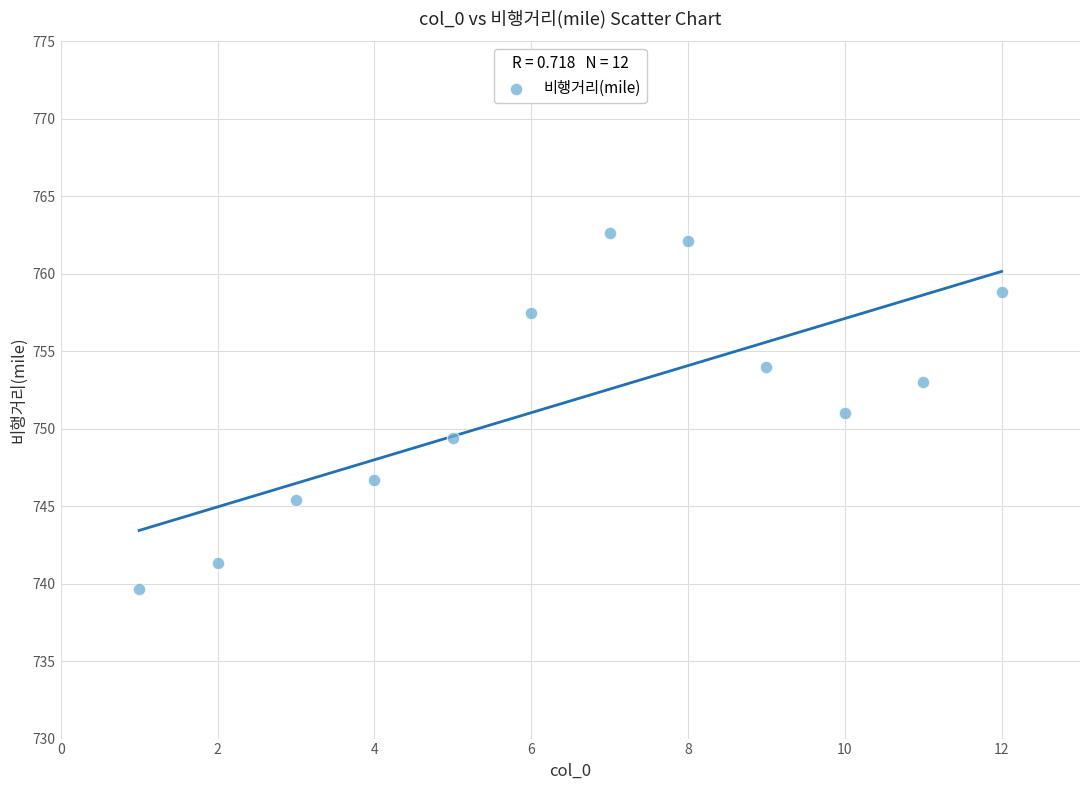

What is the range of Y values (max minus min)?

23.0